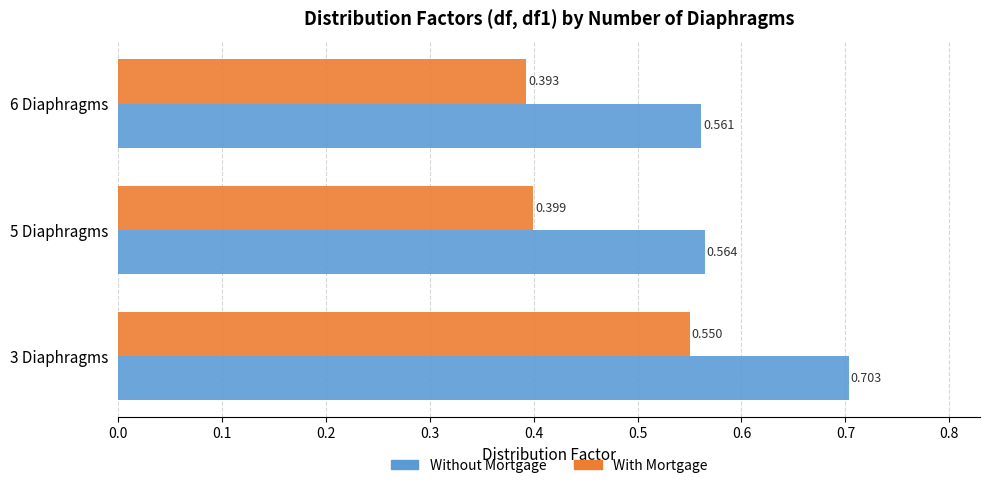

Which series changed the most between 3 Diaphragms and 6 Diaphragms?

With Mortgage